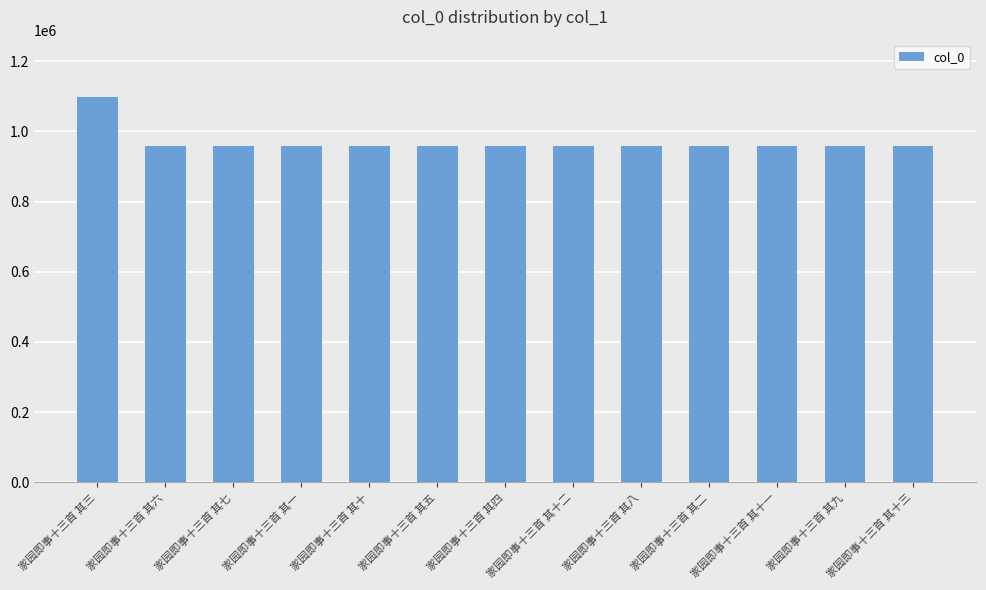

How many data points are less than 958961?

6